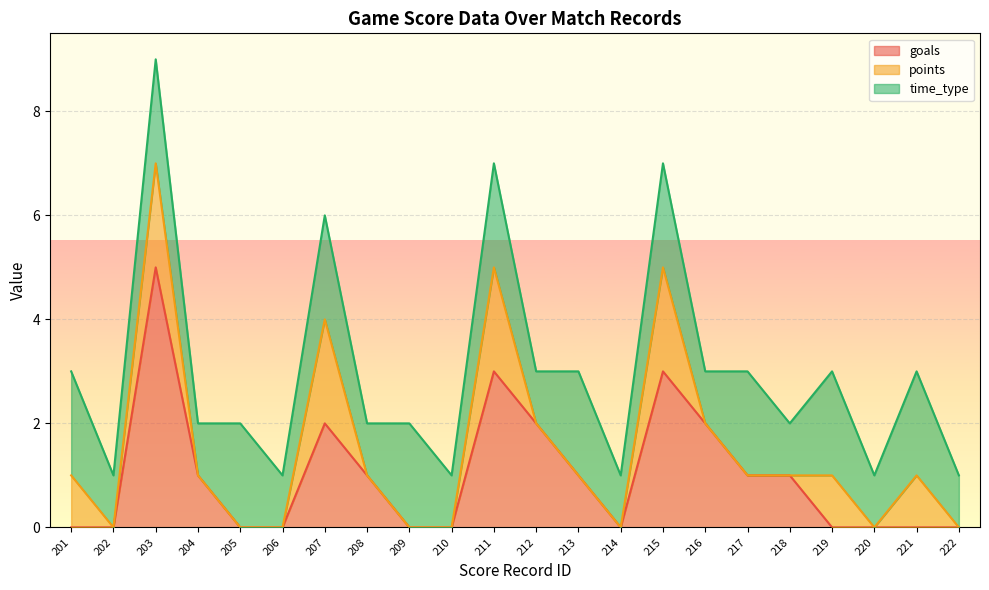

Where do goals and points first cross each other?

218 and 219